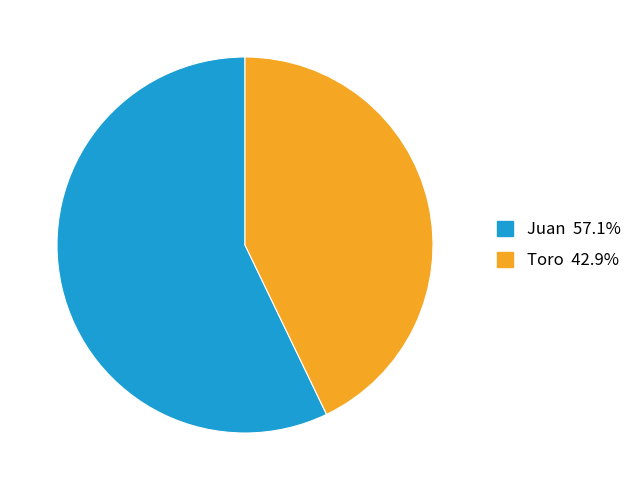

How many segments does this pie chart have?

2